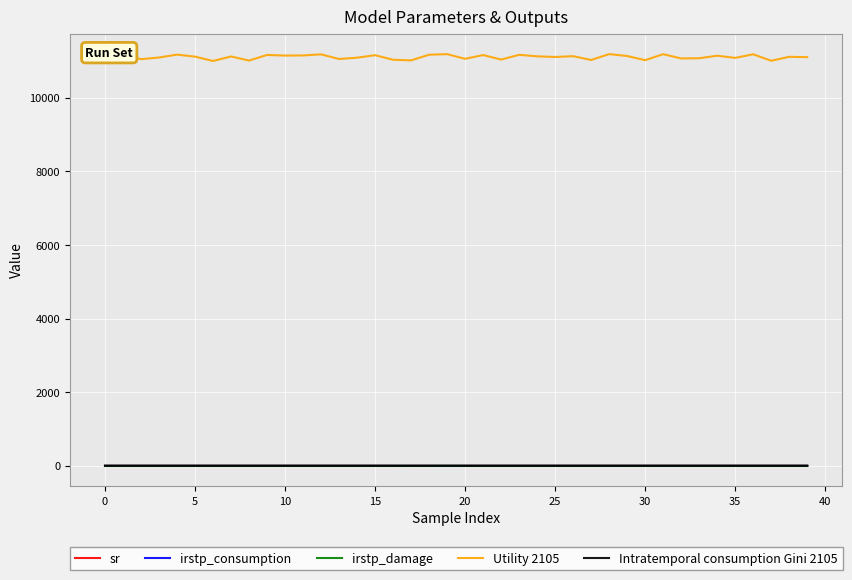

True or false: Utility 2105 and irstp_consumption intersect in this chart.

False